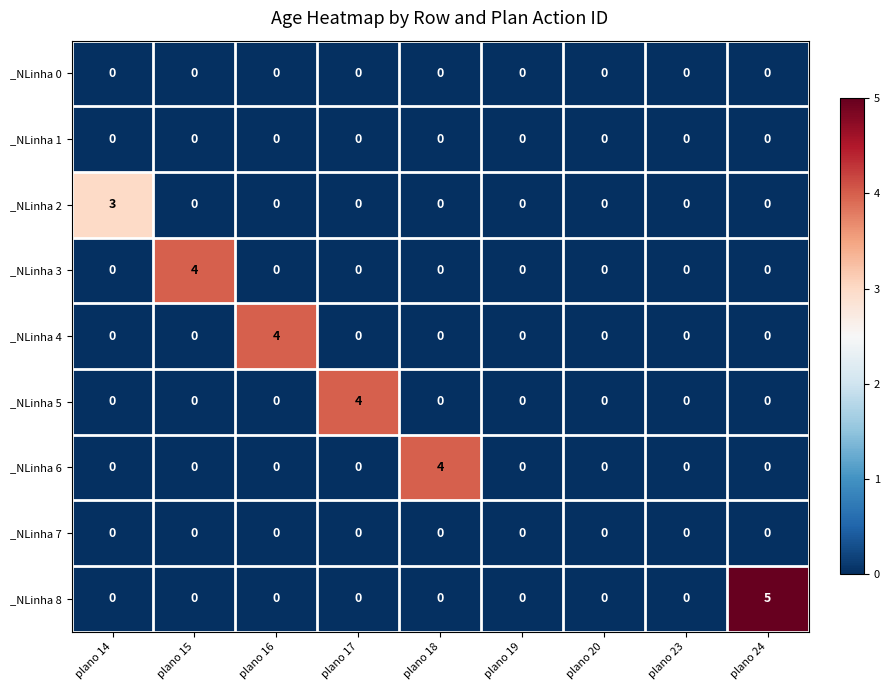

How many _NLinha 6 values are between 0 and 1?

8